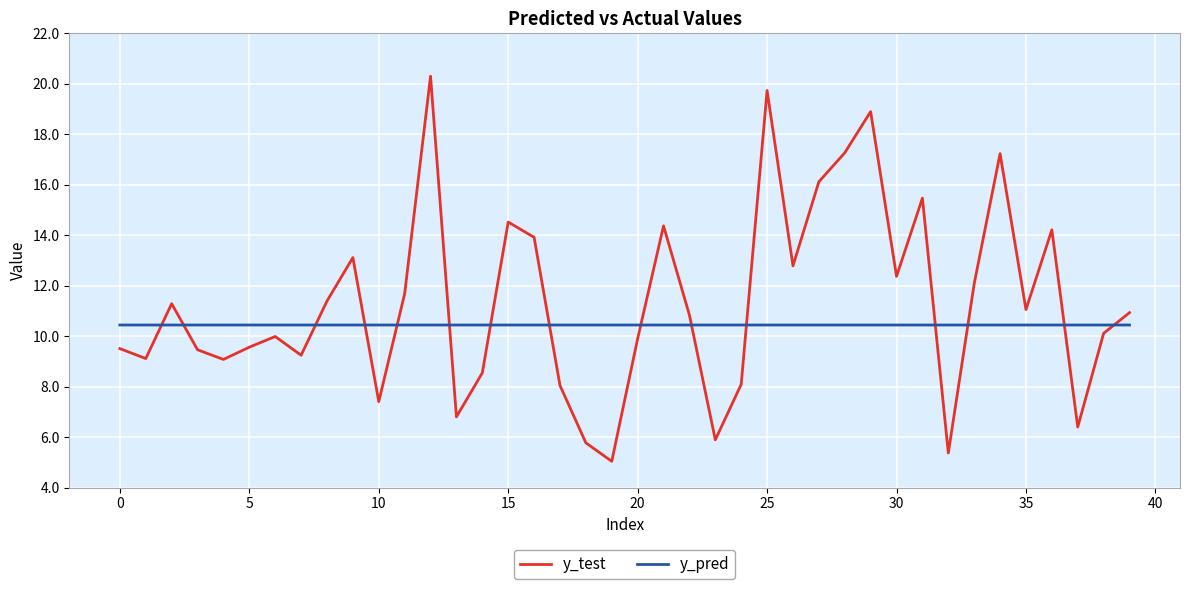

Count the y_pred values in the range 10 to 11.

40